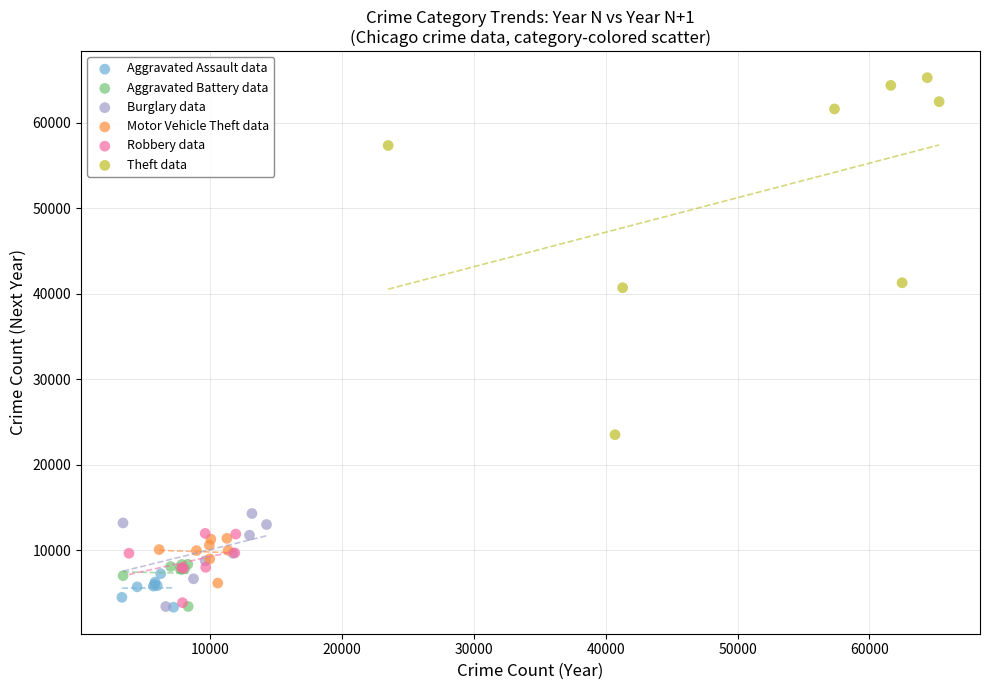

Which series contains the highest Y value?

Theft data